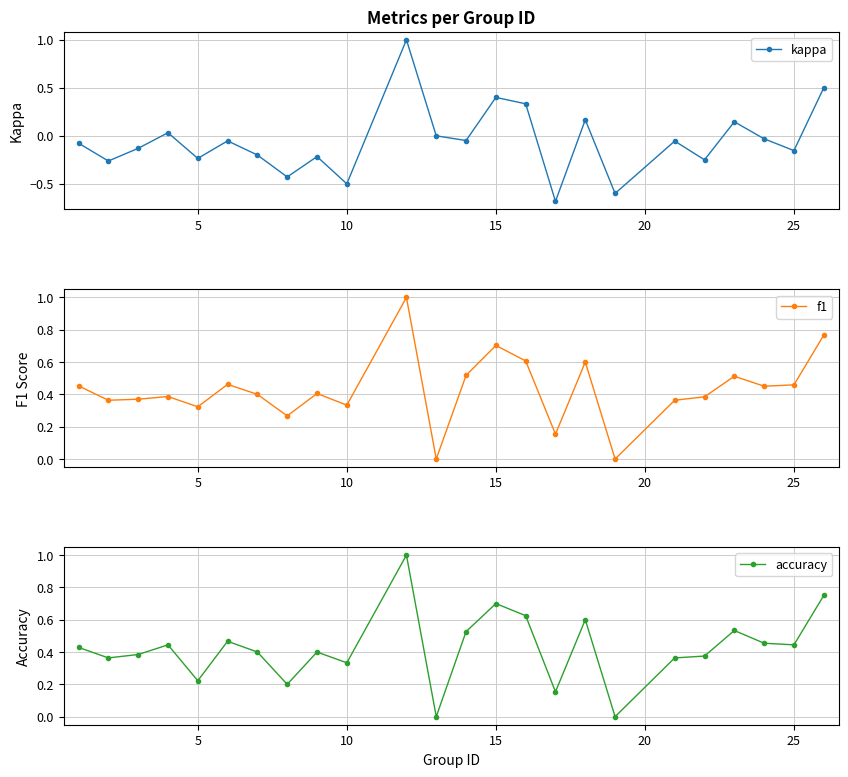

Does the chart display data point markers on the line(s)?

Yes